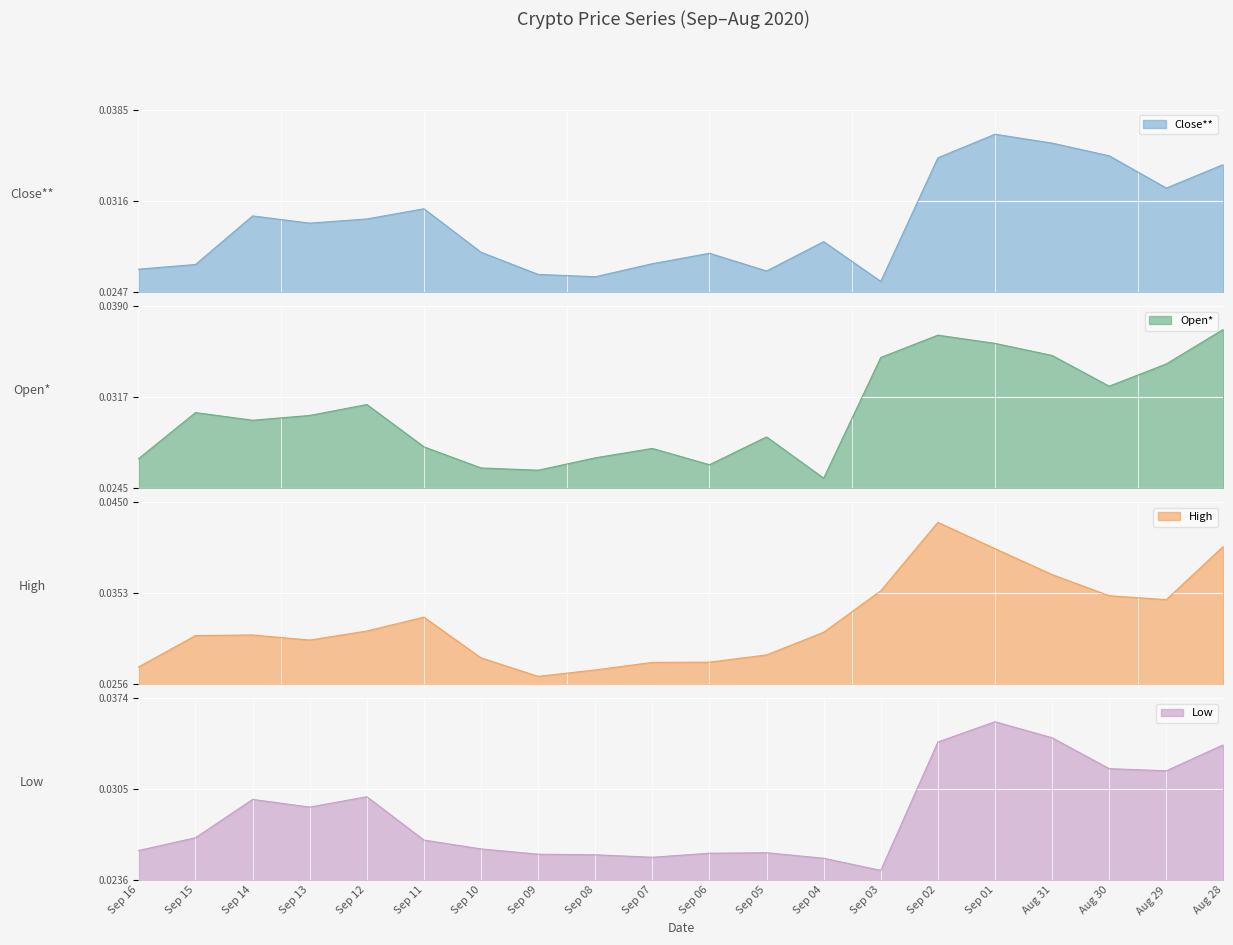

How many interior local valleys does the Low series have?

4